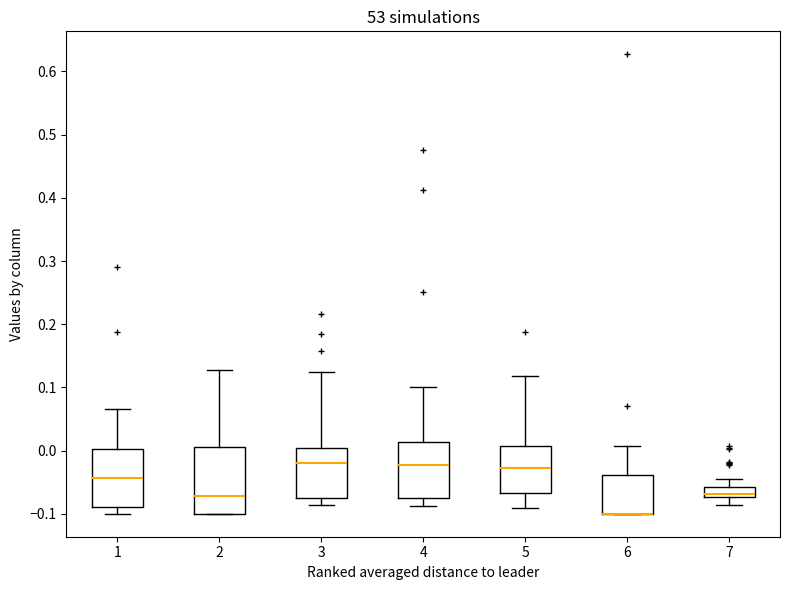

Reading left to right, read every box against the y-axis: the position of its median line, the range the box covers, and the ends of its whiskers. The values are not printed on the chart, so give them approximately, as read against the axis.

1: median -0.04, box -0.09 to 0.00, whiskers -0.10 to 0.07
2: median -0.07, box -0.10 to 0.00, whiskers -0.10 to 0.13
3: median -0.02, box -0.08 to 0.00, whiskers -0.09 to 0.12
4: median -0.02, box -0.07 to 0.01, whiskers -0.09 to 0.10
5: median -0.03, box -0.07 to 0.01, whiskers -0.09 to 0.12
6: median -0.10 (drawn on the box's lower edge), box -0.10 to -0.04, whiskers -0.10 to 0.01
7: median -0.07 (just above the box's lower edge), box -0.07 to -0.06, whiskers -0.09 to -0.05